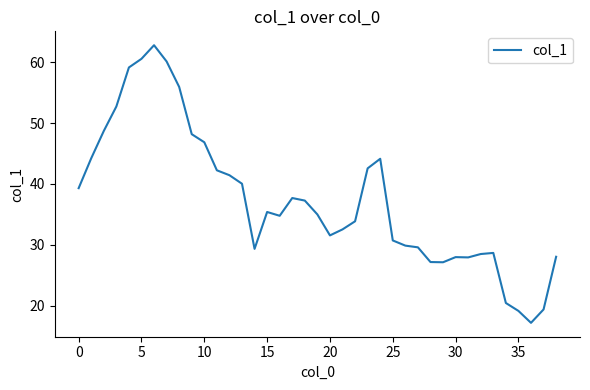

What is the smallest value displayed?

17.2